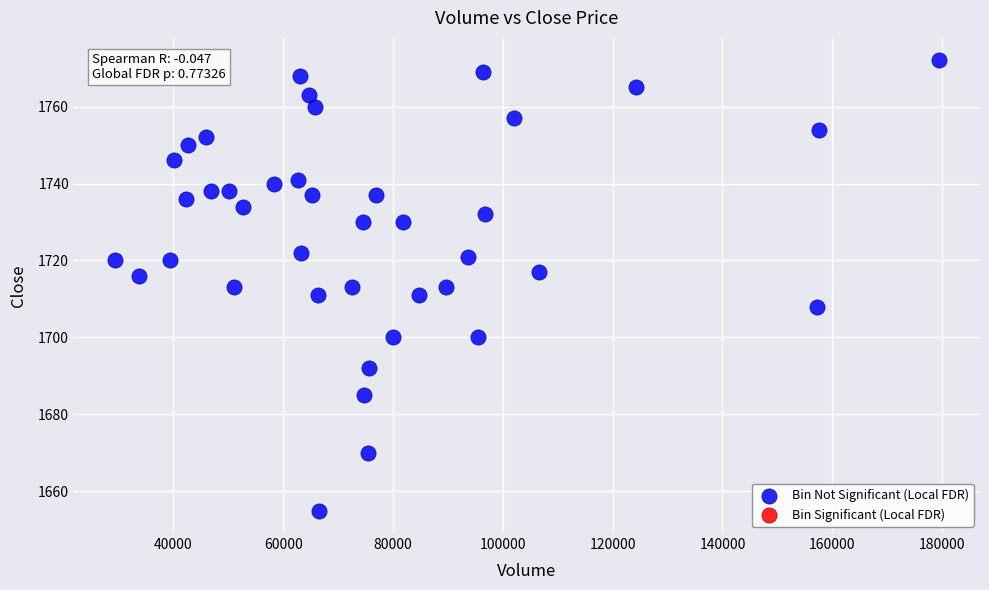

What is the range of Y values (max minus min)?

117